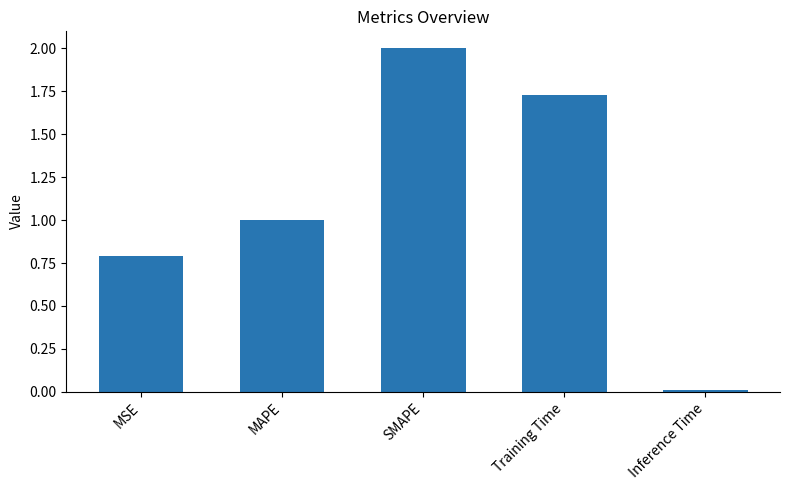

What is the sum of all values?

5.5